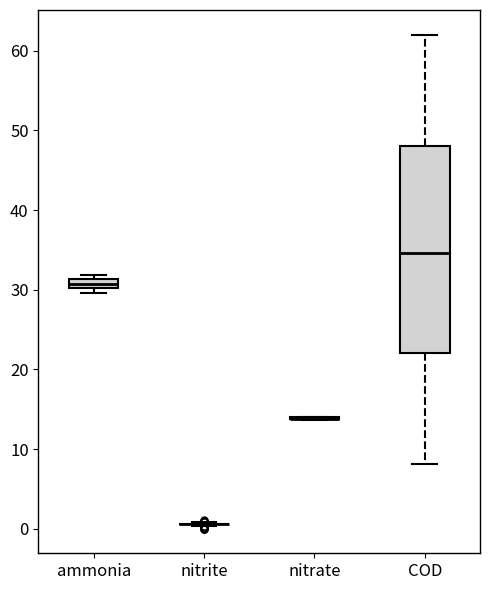

Which box is the tallest, from its lower edge to its upper edge?

COD